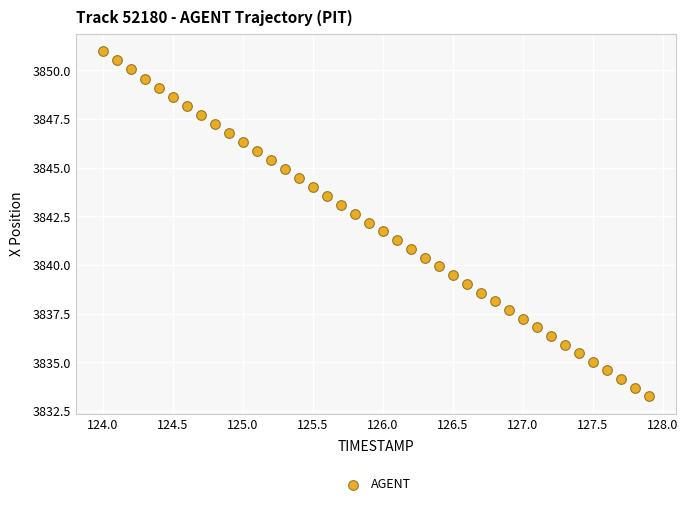

What is the range of Y values (max minus min)?

17.7